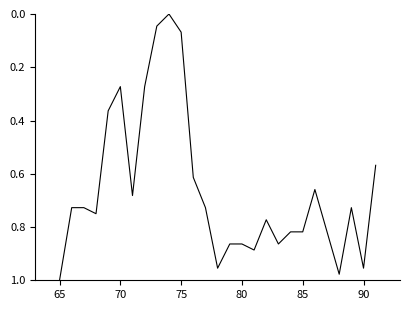

How many lines are shown in the chart?

1